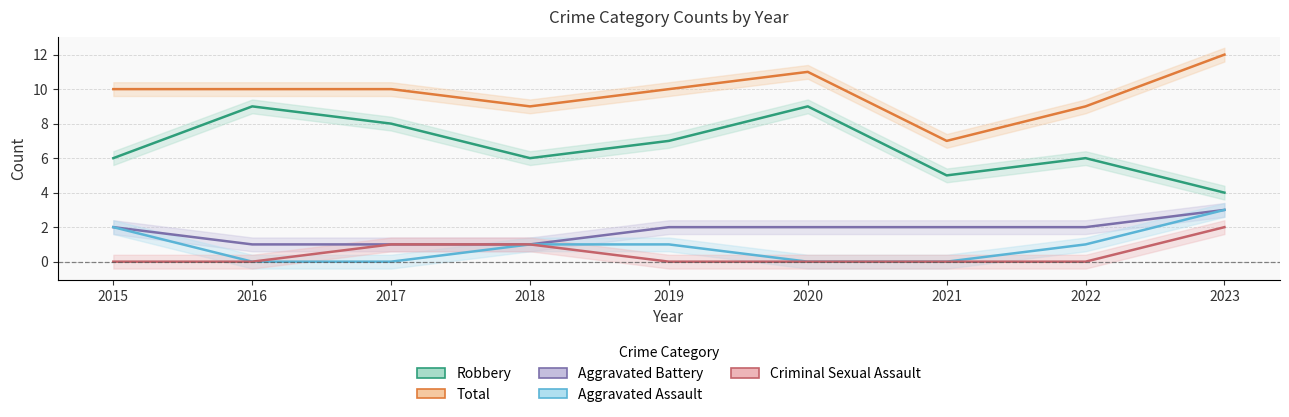

Reading left to right, list all the values displayed in this chart.

Aggravated Assault: 2015=2	2016=0	2017=0	2018=1	2019=1	2020=0	2021=0	2022=1	2023=3
Aggravated Battery: 2015=2	2016=1	2017=1	2018=1	2019=2	2020=2	2021=2	2022=2	2023=3
Criminal Sexual Assault: 2015=0	2016=0	2017=1	2018=1	2019=0	2020=0	2021=0	2022=0	2023=2
Robbery: 2015=6	2016=9	2017=8	2018=6	2019=7	2020=9	2021=5	2022=6	2023=4
Total: 2015=10	2016=10	2017=10	2018=9	2019=10	2020=11	2021=7	2022=9	2023=12